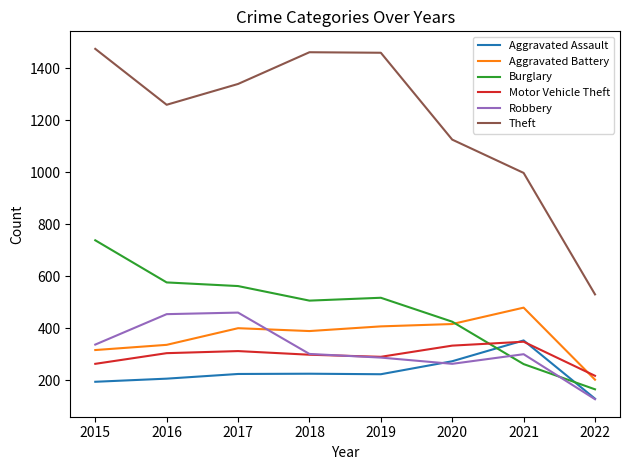

How many series are shown in this chart?

6